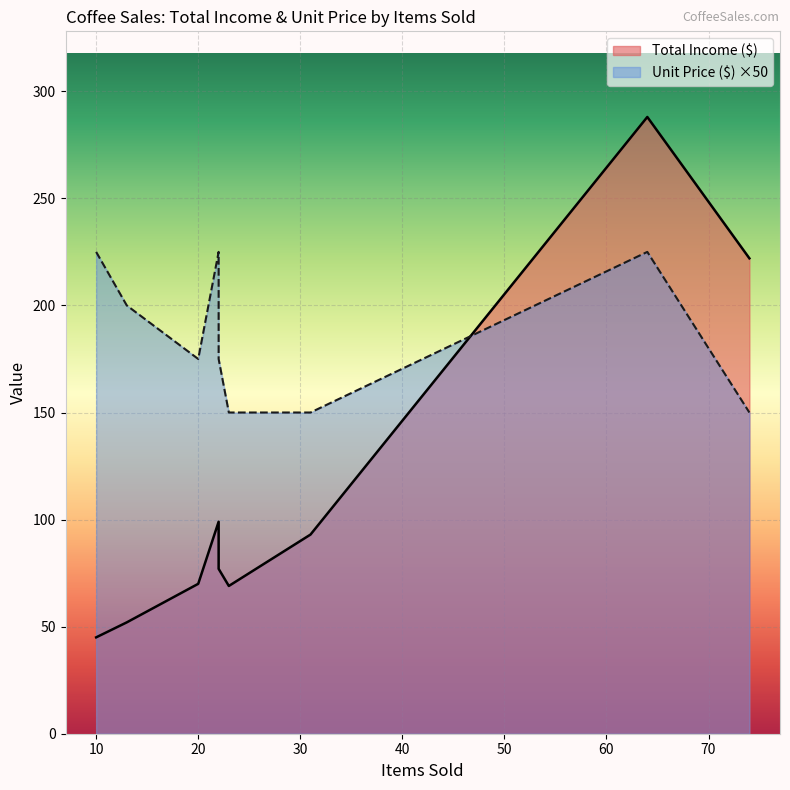

List the series in order of their peak value, highest first.

Total Income ($), Unit Price ($)